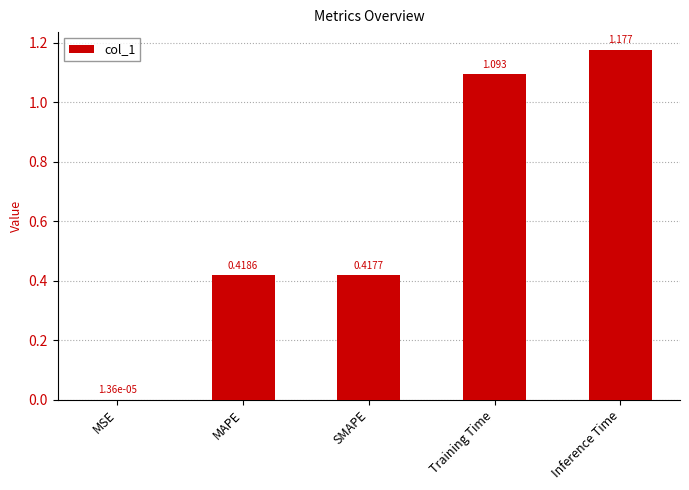

At which category does the chart reach its peak across all series?

Inference Time